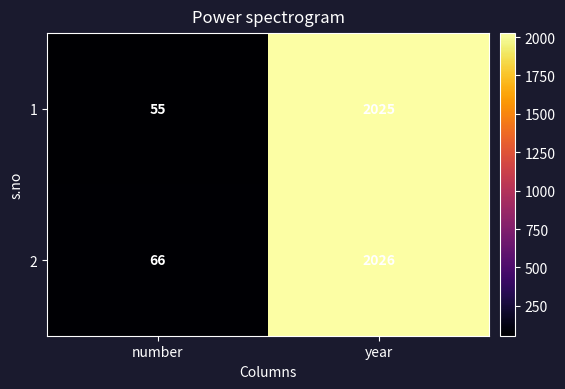

At which label is 2 closest to 1046?

number